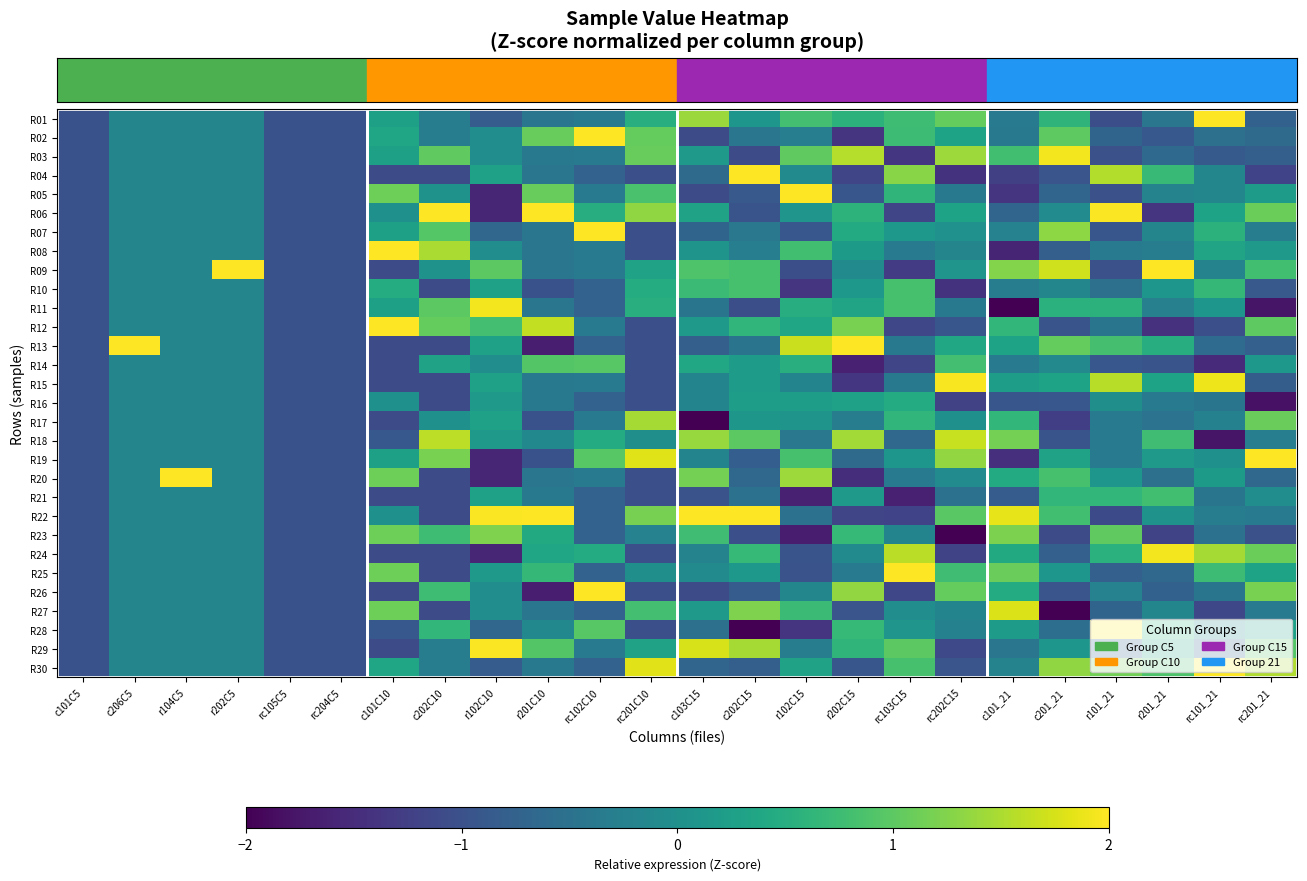

Between c201_21 and r101_21, which is larger?

c201_21